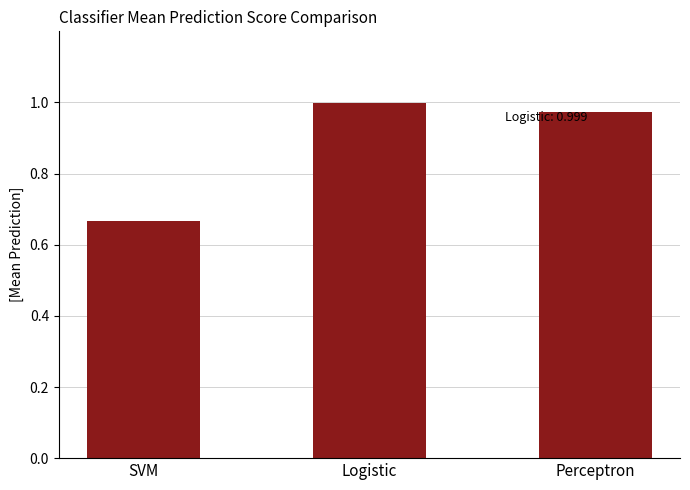

How many distinct data groups are displayed?

1